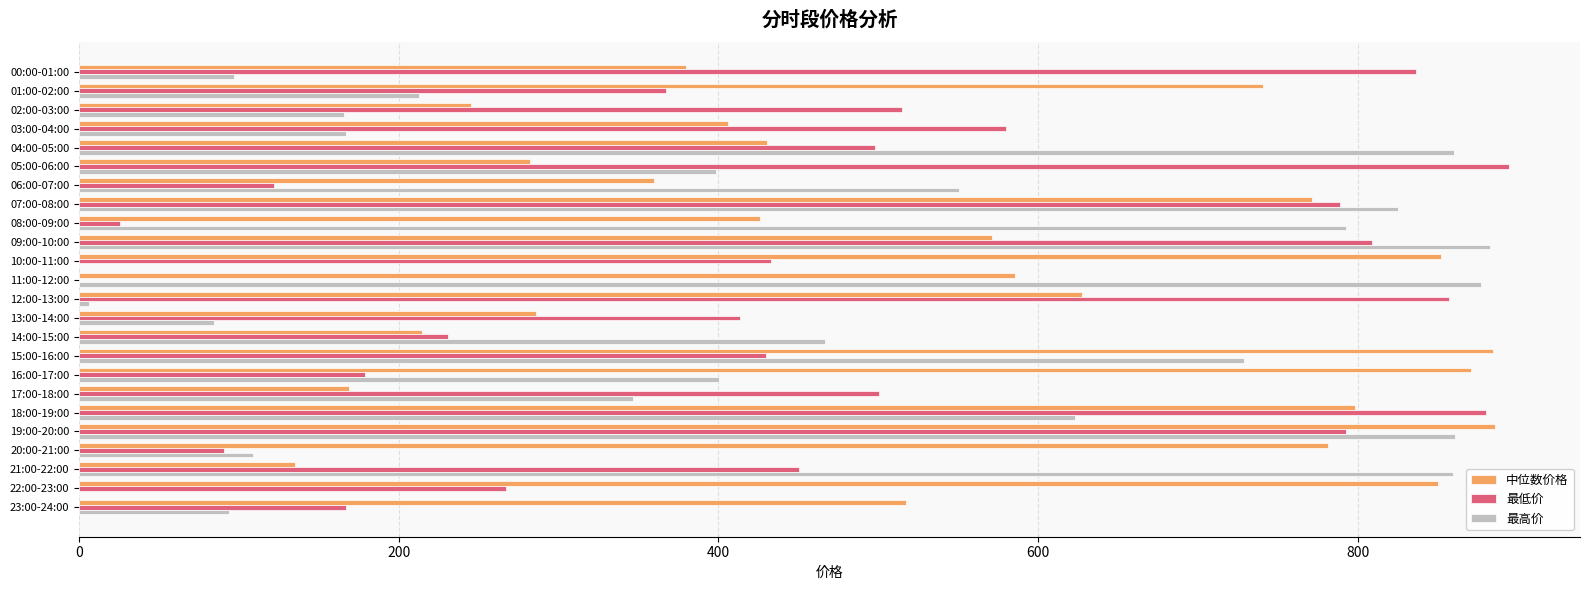

Is the value of 中位数价格 at 14:00-15:00 greater than the value of 最高价 at 08:00-09:00?

No